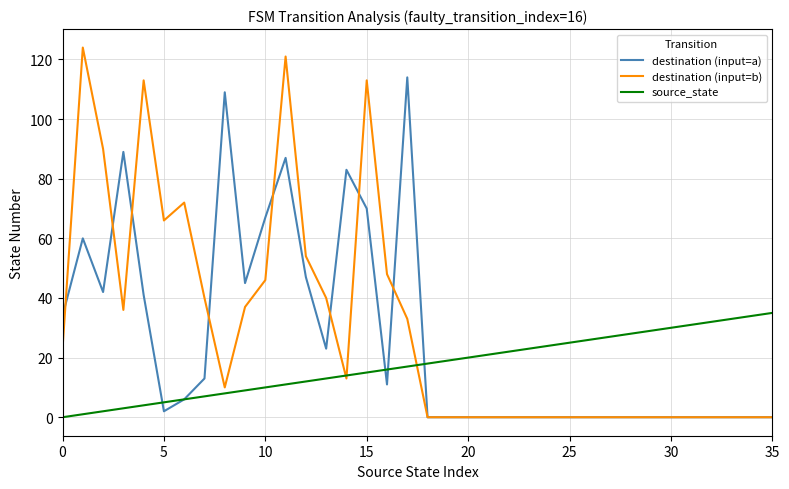

What is the maximum value for destination (input=a)?

114